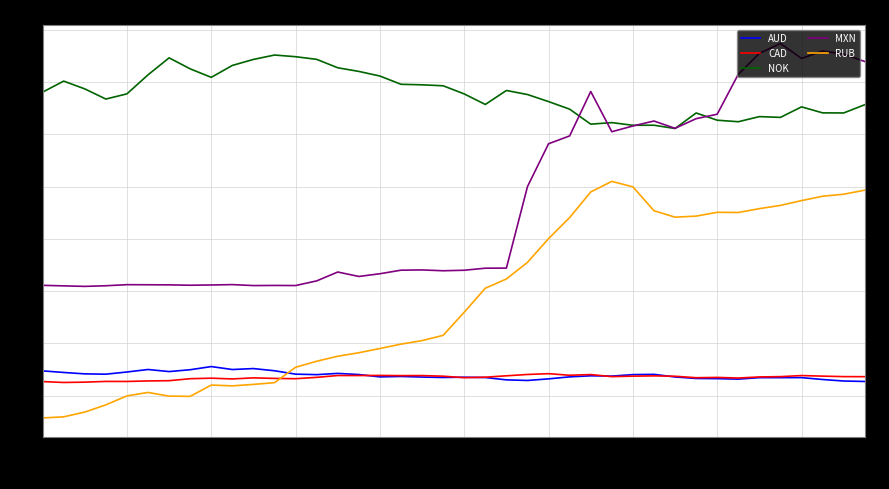

True or false: NOK has more than 0 points higher than both neighbors.

True